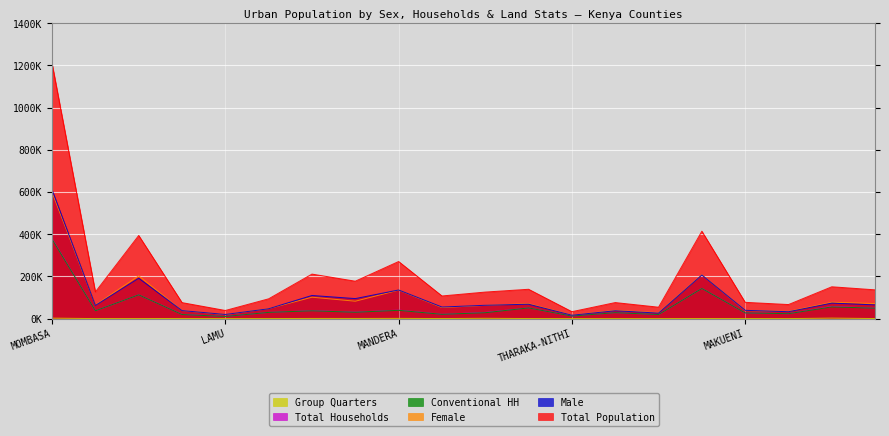

In Total Households, how many points are higher than both neighbors (excluding endpoints)?

7